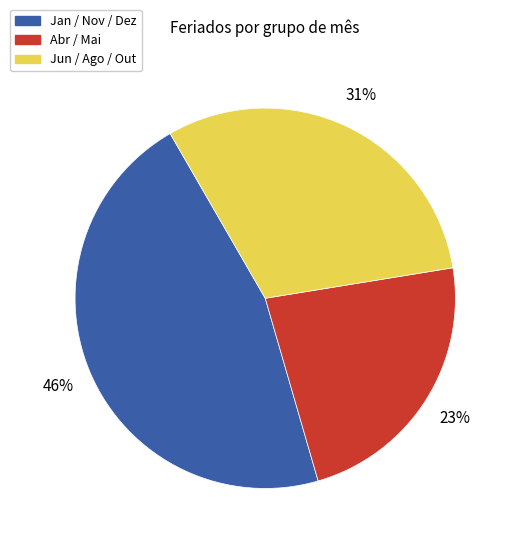

Approximately how many times larger is the value at Jun / Ago / Out compared to Abr / Mai?

1.3